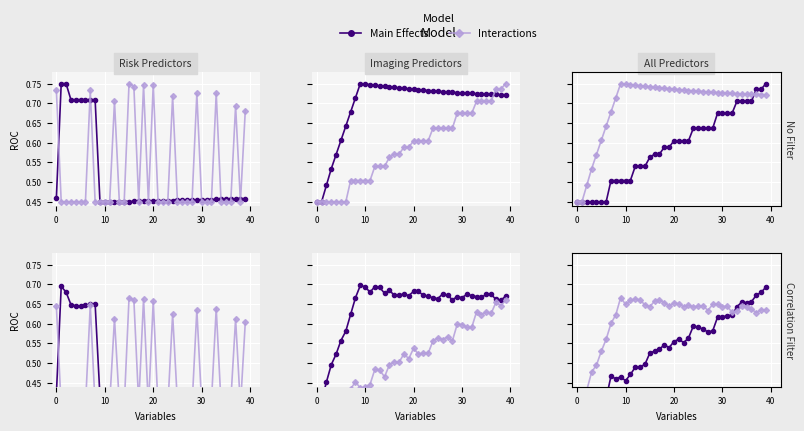

At which category is the sum across all series the highest?

39